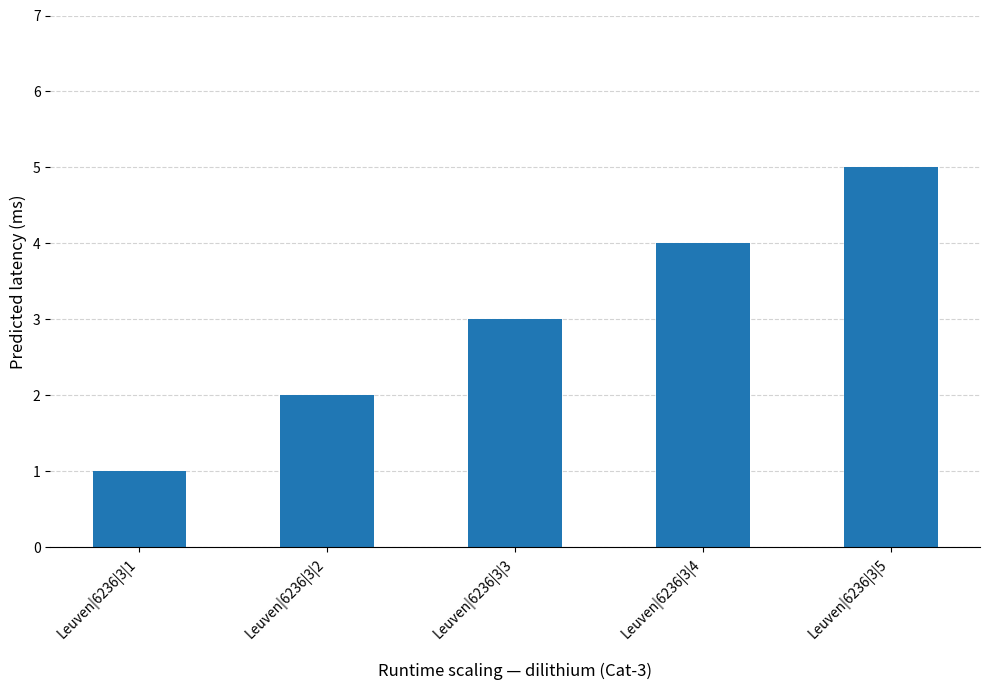

At which category does the chart reach its peak across all series?

Leuven|6236|3|5